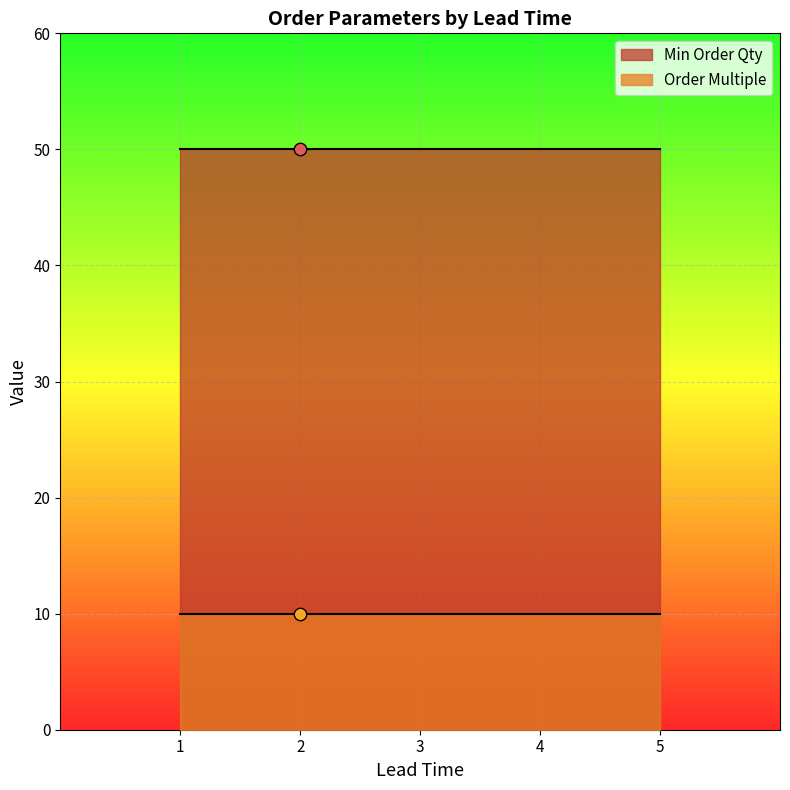

Which series has the widest spread of Y values?

Min Order Qty